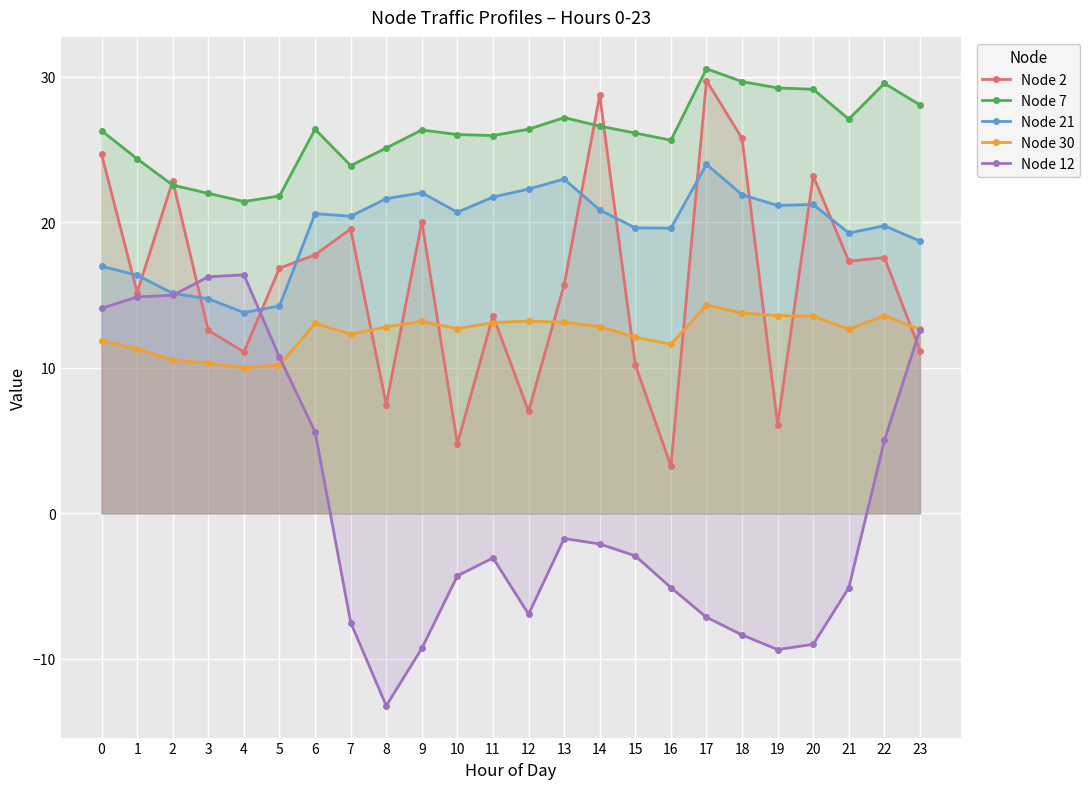

Reading right to left, transcribe all the data shown in this chart.

Node 2: 23=11.2	22=17.6	21=17.3	20=23.2	19=6.1	18=25.8	17=29.7	16=3.3	15=10.2	14=28.7	13=15.7	12=7.0	11=13.6	10=4.8	9=20.0	8=7.5	7=19.5	6=17.8	5=16.8	4=11.1	3=12.6	2=22.9	1=15.2	0=24.7
Node 7: 23=28.1	22=29.5	21=27.1	20=29.1	19=29.2	18=29.7	17=30.6	16=25.6	15=26.1	14=26.6	13=27.2	12=26.4	11=26.0	10=26.0	9=26.3	8=25.1	7=23.9	6=26.4	5=21.8	4=21.4	3=22.0	2=22.6	1=24.4	0=26.3
Node 21: 23=18.7	22=19.8	21=19.3	20=21.2	19=21.2	18=21.9	17=24.0	16=19.6	15=19.6	14=20.8	13=23.0	12=22.3	11=21.7	10=20.7	9=22.0	8=21.6	7=20.4	6=20.6	5=14.3	4=13.8	3=14.7	2=15.1	1=16.4	0=17.0
Node 30: 23=12.6	22=13.6	21=12.6	20=13.5	19=13.6	18=13.8	17=14.3	16=11.6	15=12.1	14=12.8	13=13.1	12=13.2	11=13.1	10=12.7	9=13.2	8=12.8	7=12.3	6=13.1	5=10.2	4=10.0	3=10.3	2=10.5	1=11.3	0=11.9
Node 12: 23=12.6	22=5.0	21=-5.1	20=-9.0	19=-9.4	18=-8.4	17=-7.1	16=-5.1	15=-2.9	14=-2.1	13=-1.7	12=-6.9	11=-3.1	10=-4.3	9=-9.3	8=-13.2	7=-7.5	6=5.6	5=10.7	4=16.4	3=16.3	2=15.0	1=14.9	0=14.1